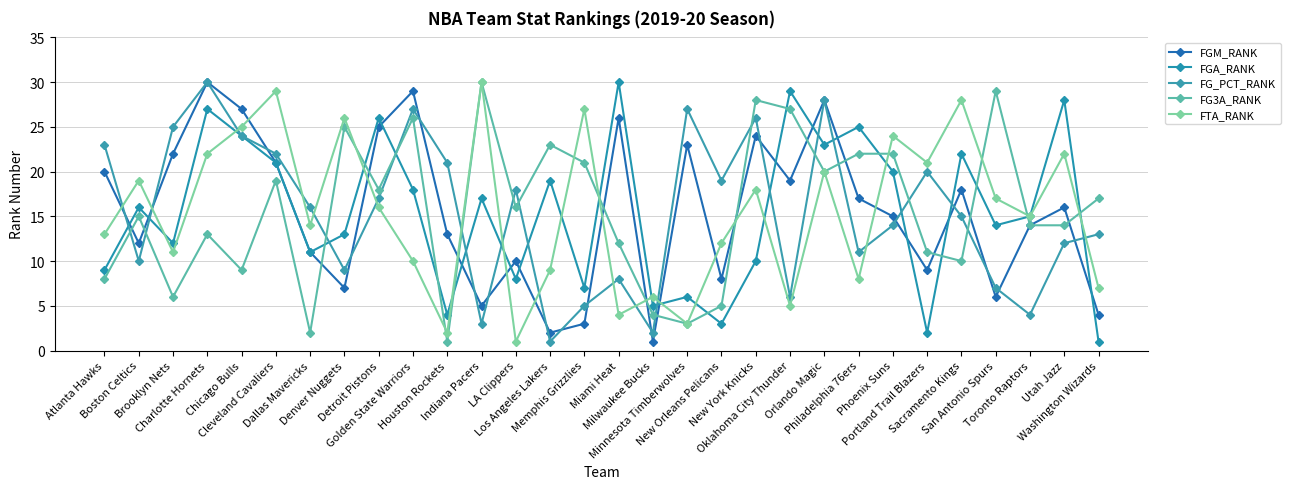

How many data points does each series have?

30